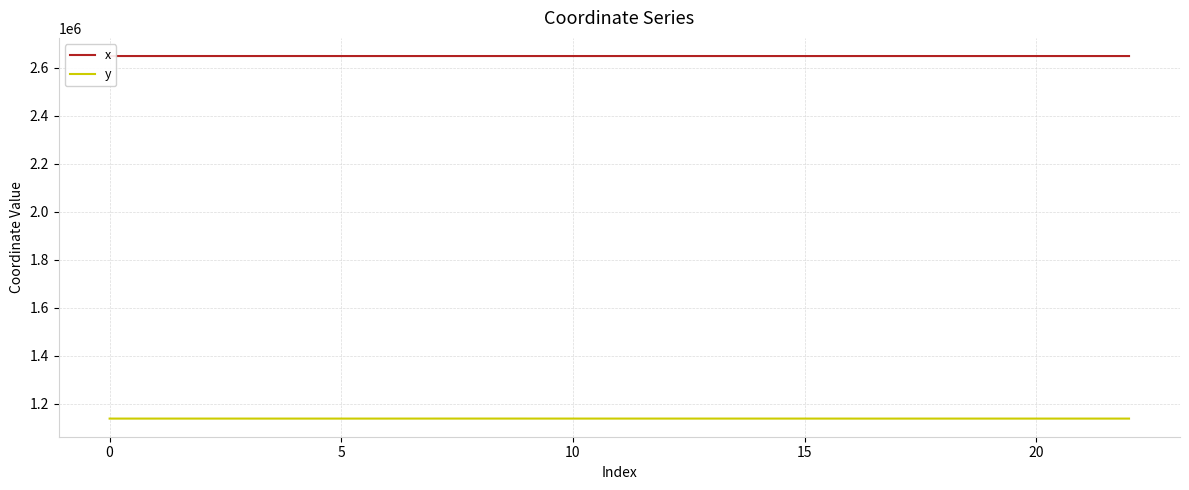

What is the maximum value shown in the chart?

2648301.0